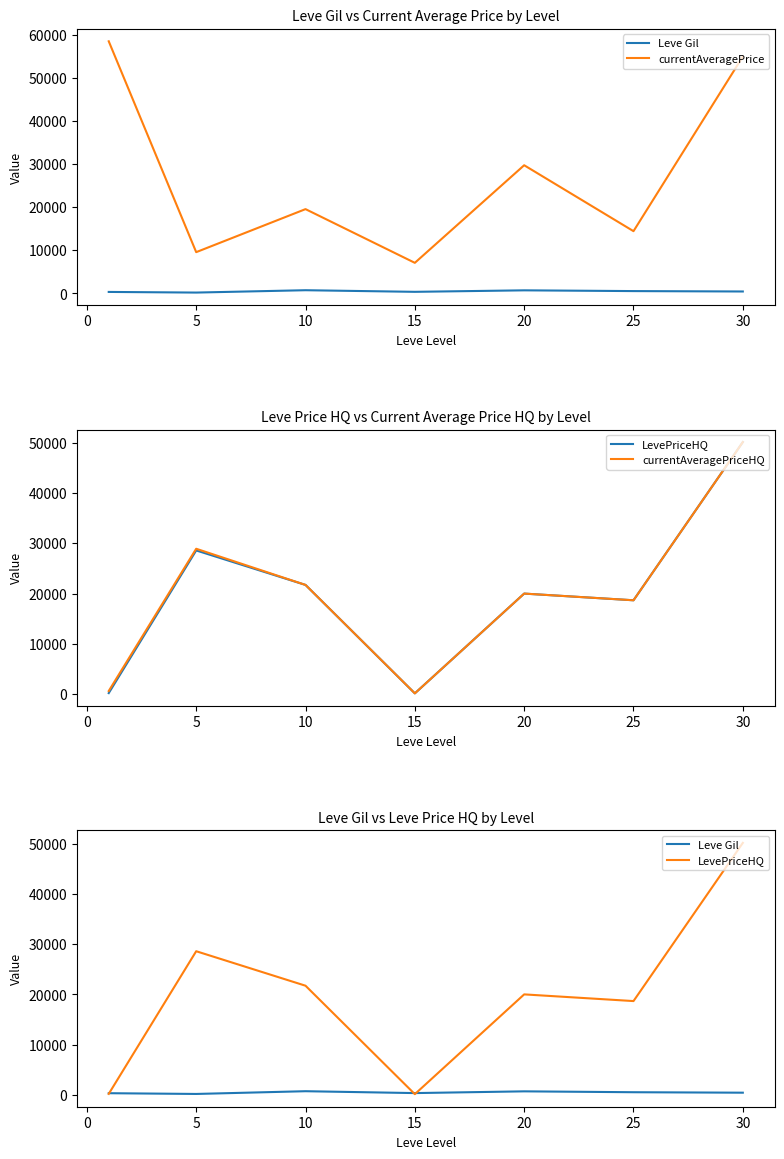

Count the number of categories in the chart.

7